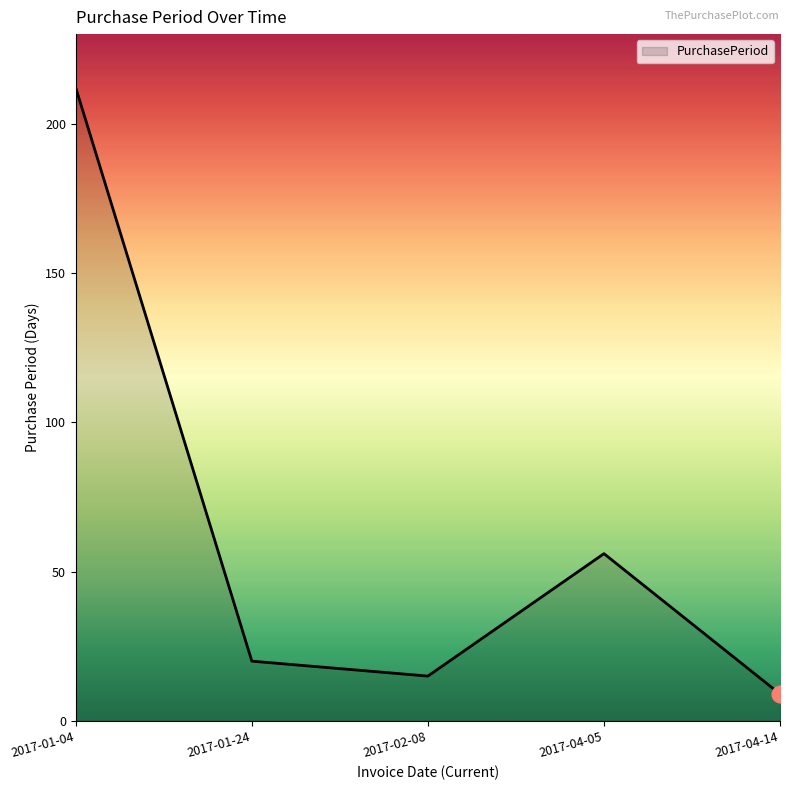

What is the greatest value displayed?

212